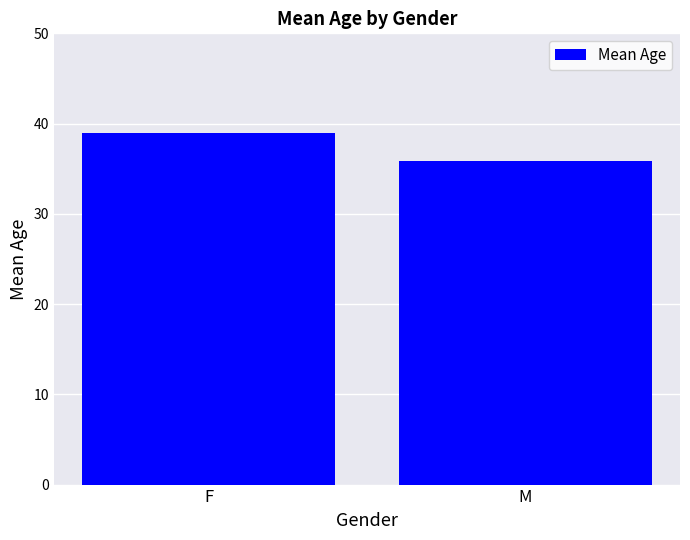

List the labels in order of value, smallest first.

M, F